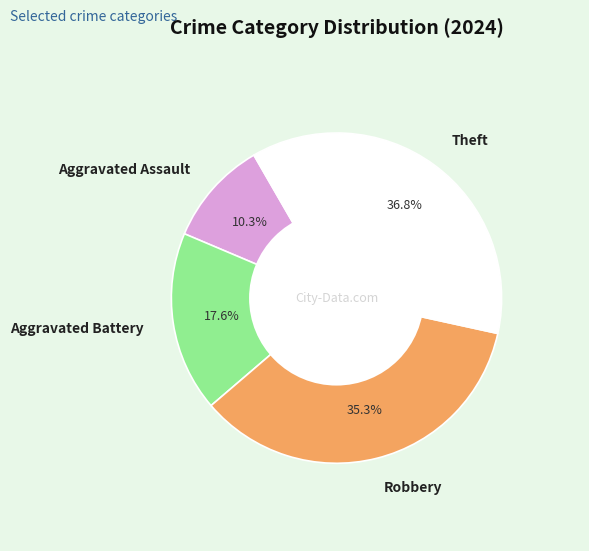

True or false: Aggravated Battery accounts for 18% of the total.

True